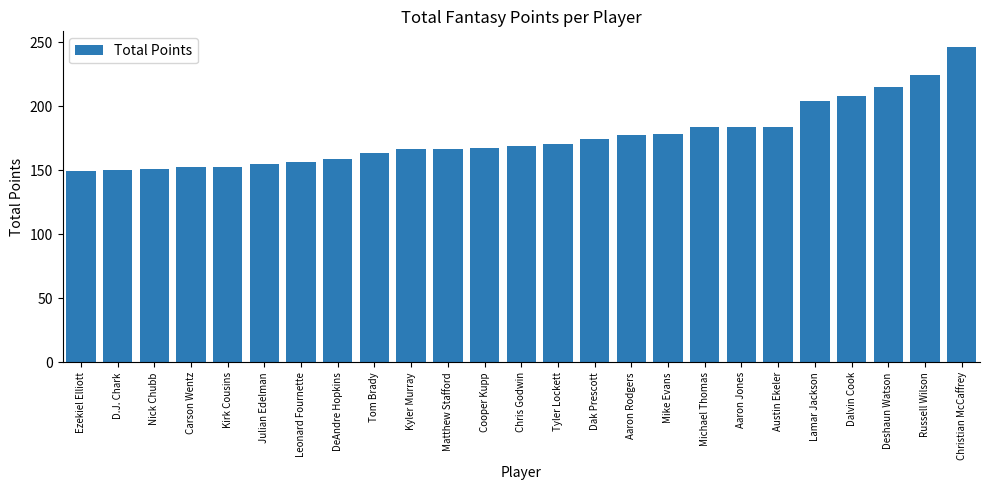

What is the label of the 8th bar from the right?

Michael Thomas